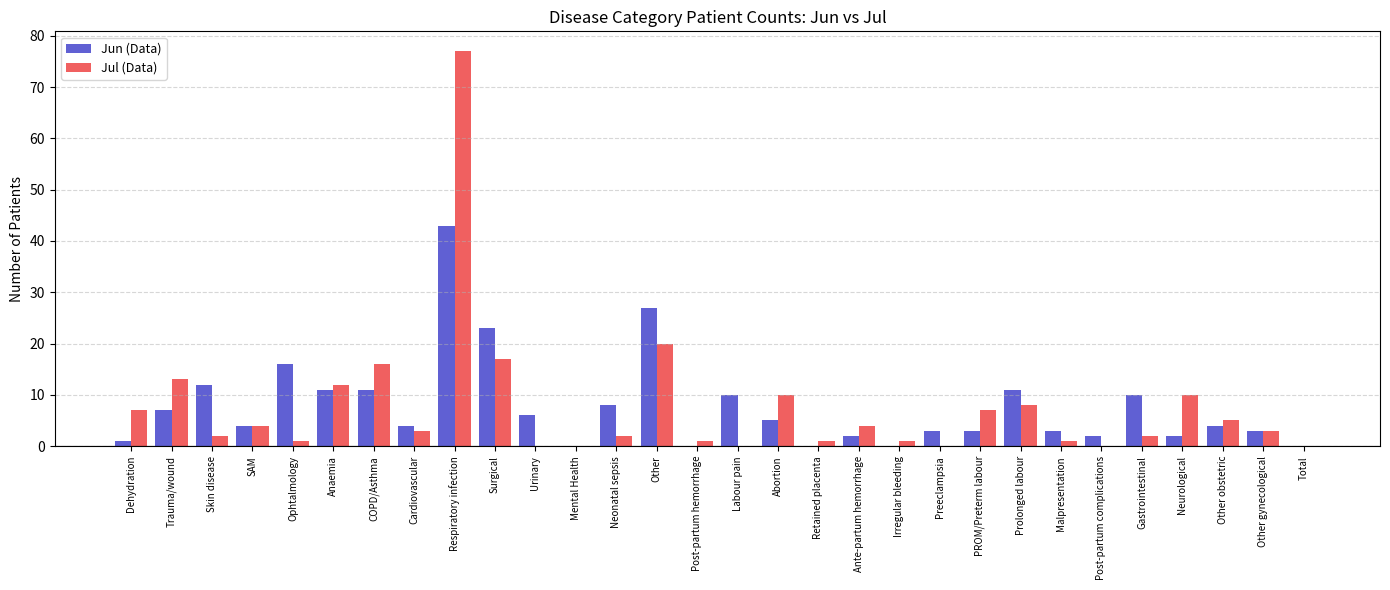

What is the sum of all Jun (Data) values?

231